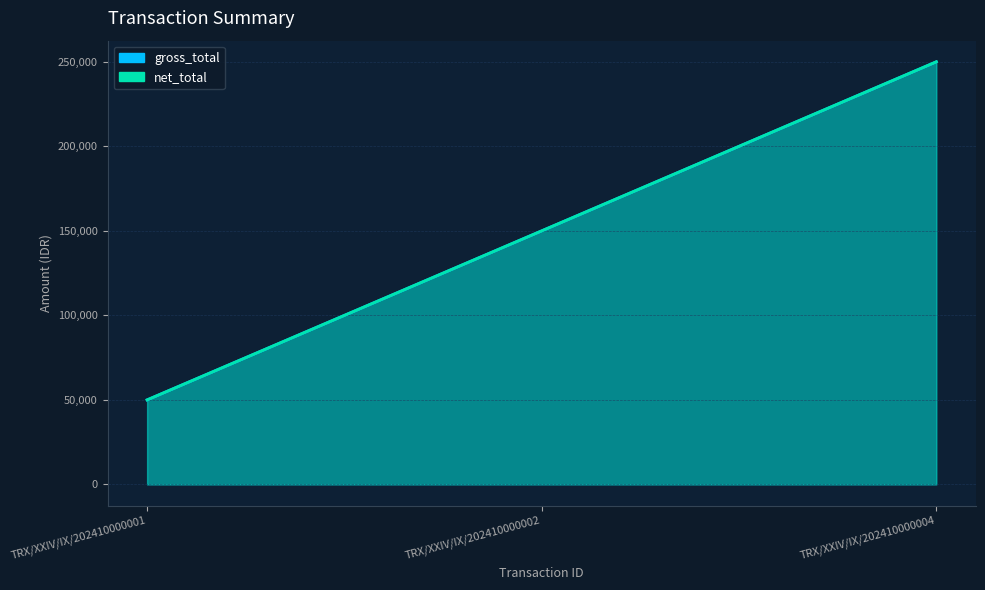

What is the total value across all series at TRX/XXIV/IX/202410000002?

300000